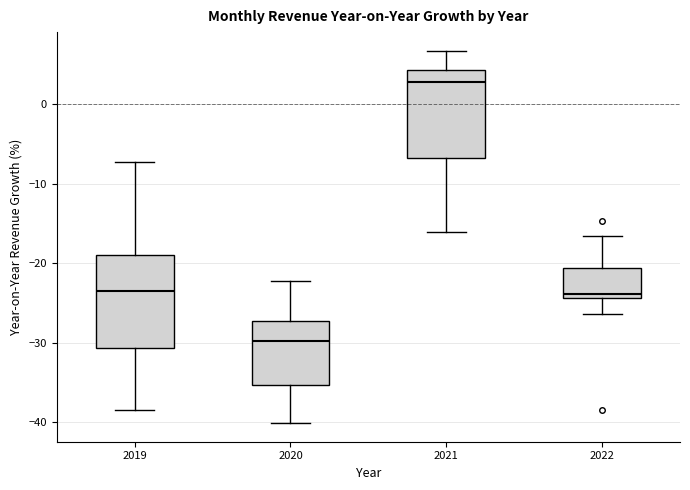

Reading left to right, read every box against the y-axis: the position of its median line, the range the box covers, and the ends of its whiskers. The values are not printed on the chart, so give them approximately, as read against the axis.

2019: median -23, box -31 to -19, whiskers -38 to -7
2020: median -30, box -35 to -27, whiskers -40 to -22
2021: median 3, box -7 to 4, whiskers -16 to 7
2022: median -24 (just above the box's lower edge), box -24 to -21, whiskers -26 to -17